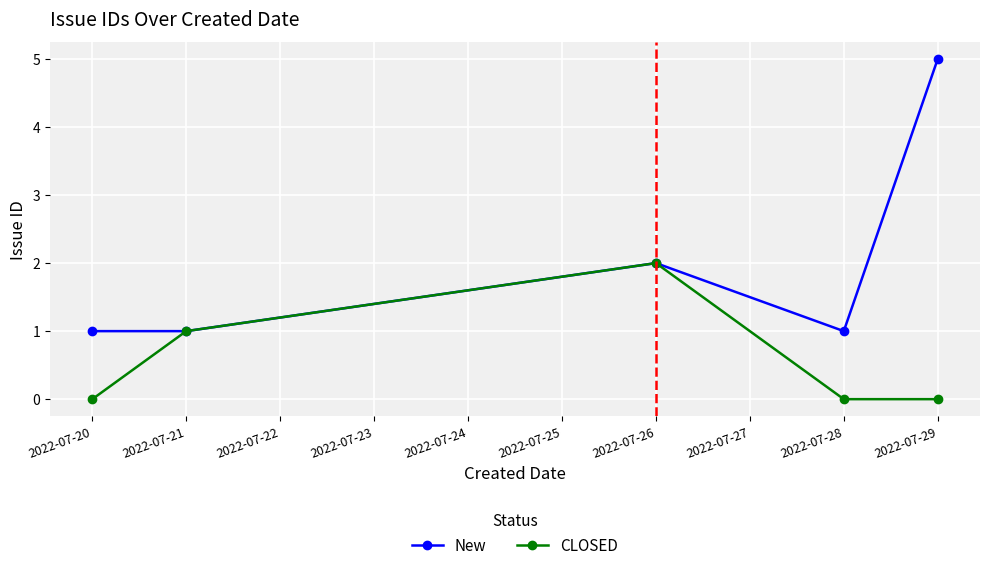

Rank the series by their maximum value, from highest to lowest.

New, CLOSED